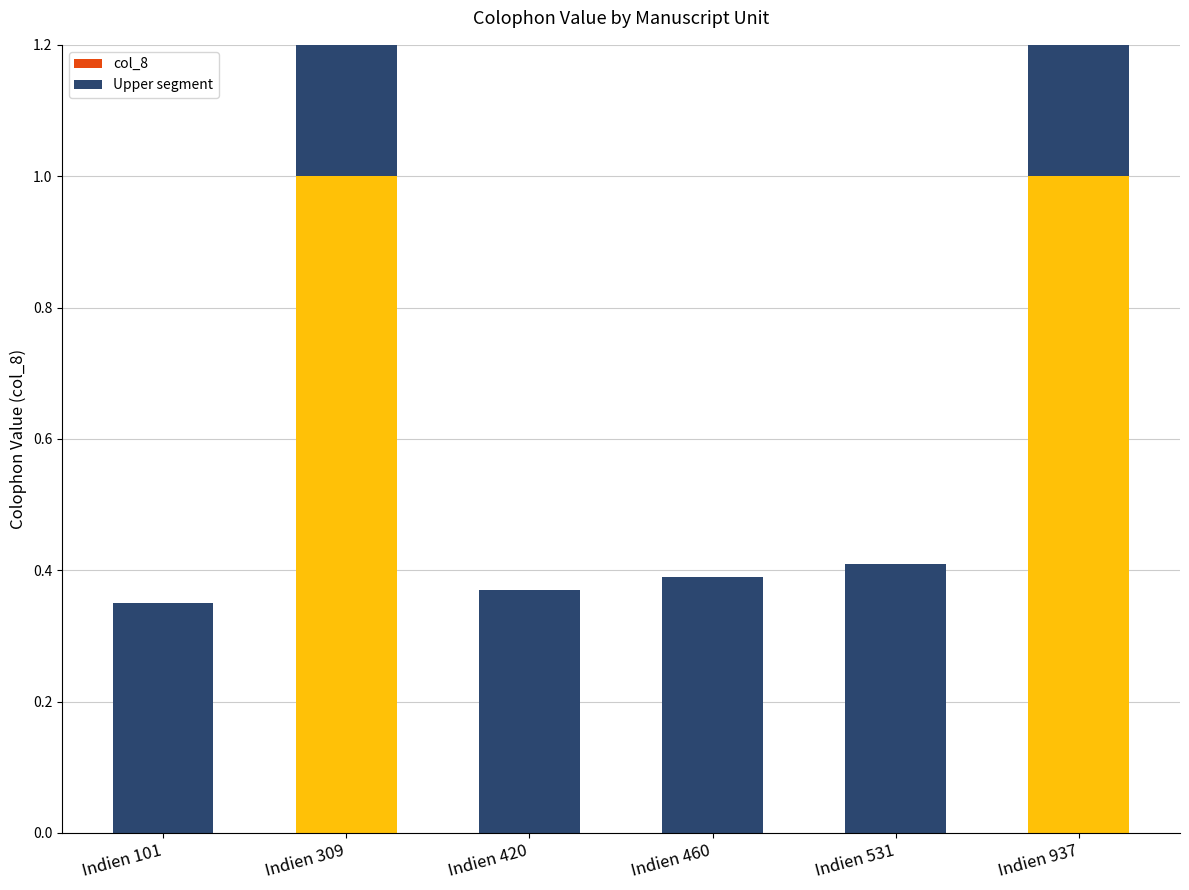

True or false: col_8 has a value of 1.0 at Indien 937.

True